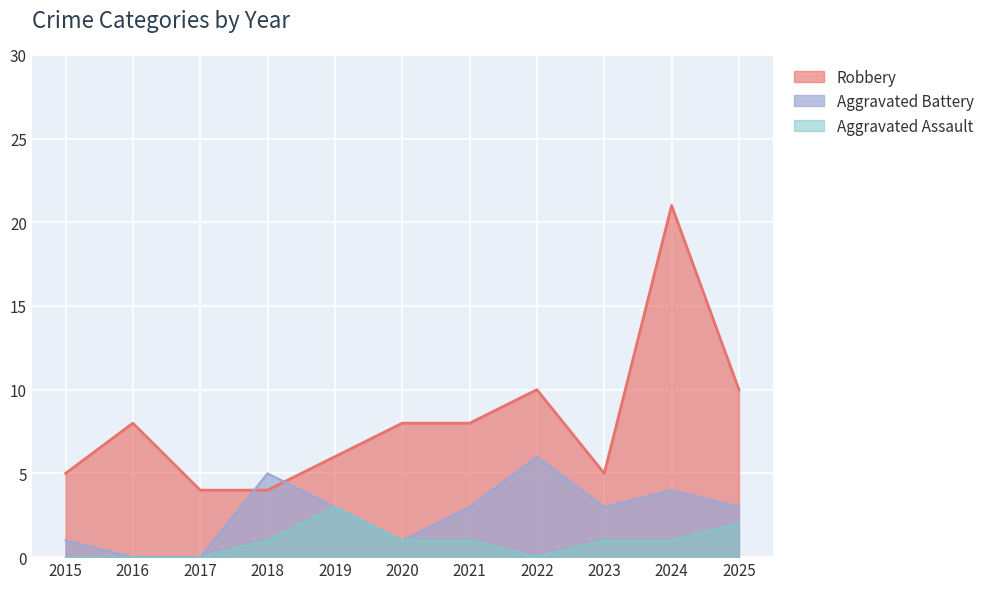

What is the difference between the second highest and minimum values in the Robbery series?

6